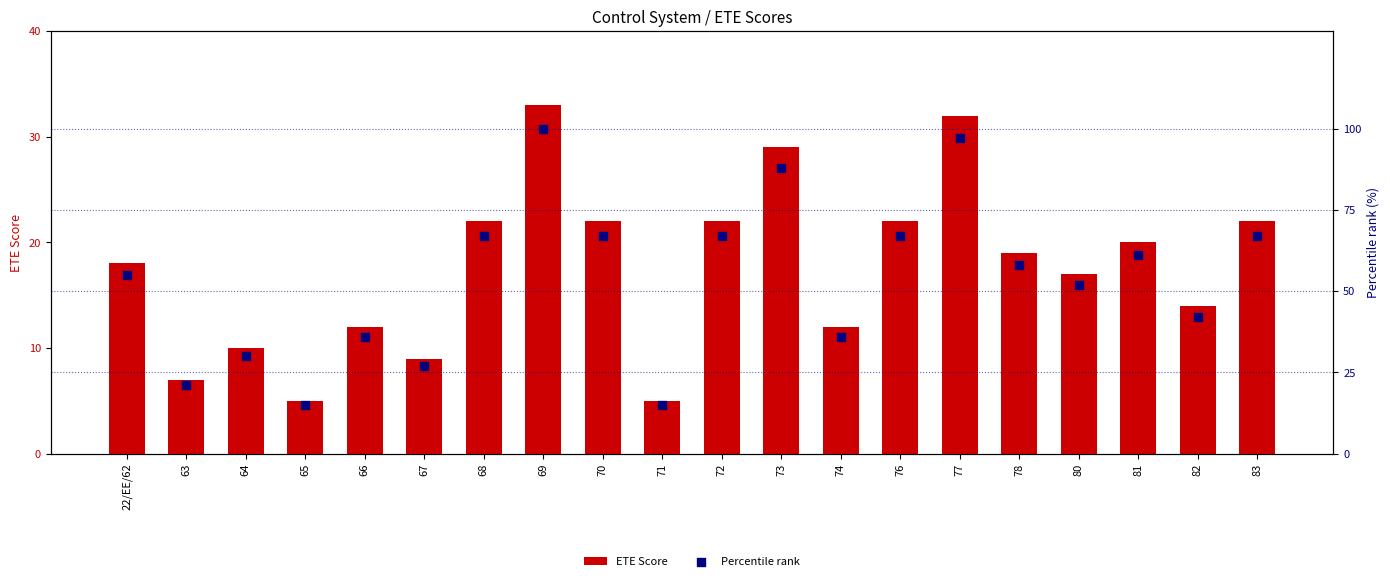

Which series has the largest total across all categories?

Percentile rank